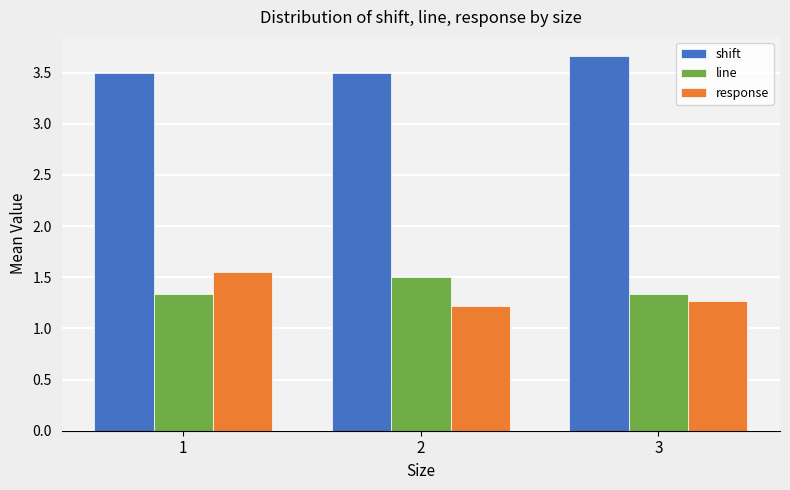

What is the value of the line bar at the 3rd from the left?

1.3